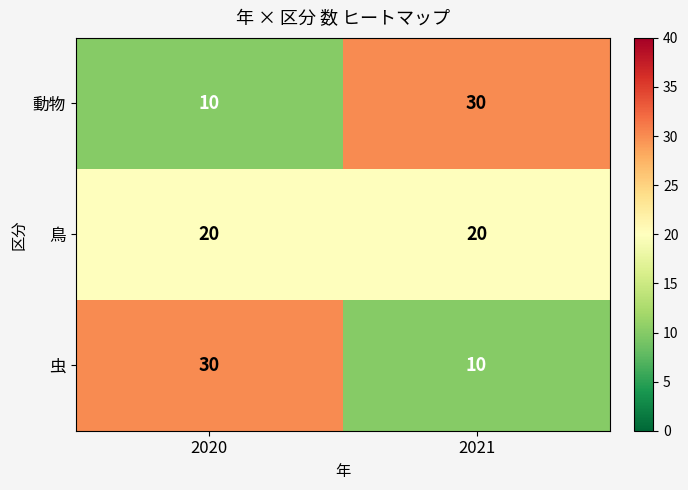

What is the sum of the 虫 values at 2021 and 2020?

40